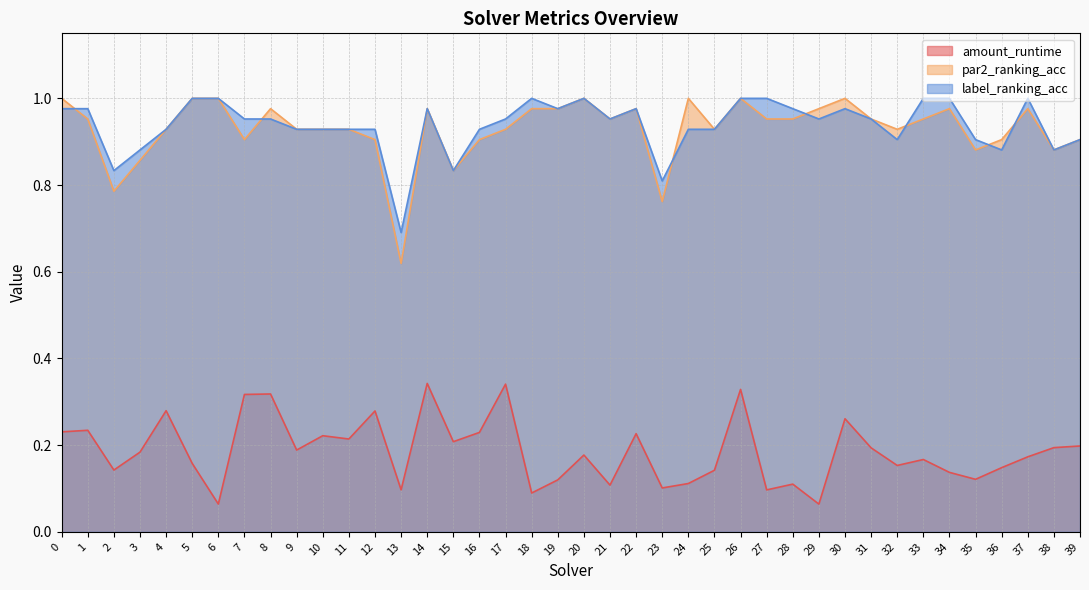

The label_ranking_acc series shows 0.3 at 6. True or false?

False